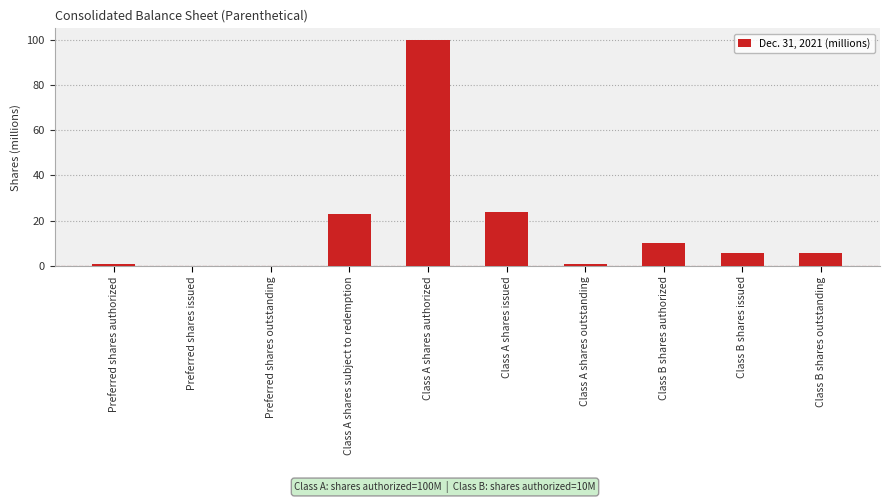

What is the average value?

17.0